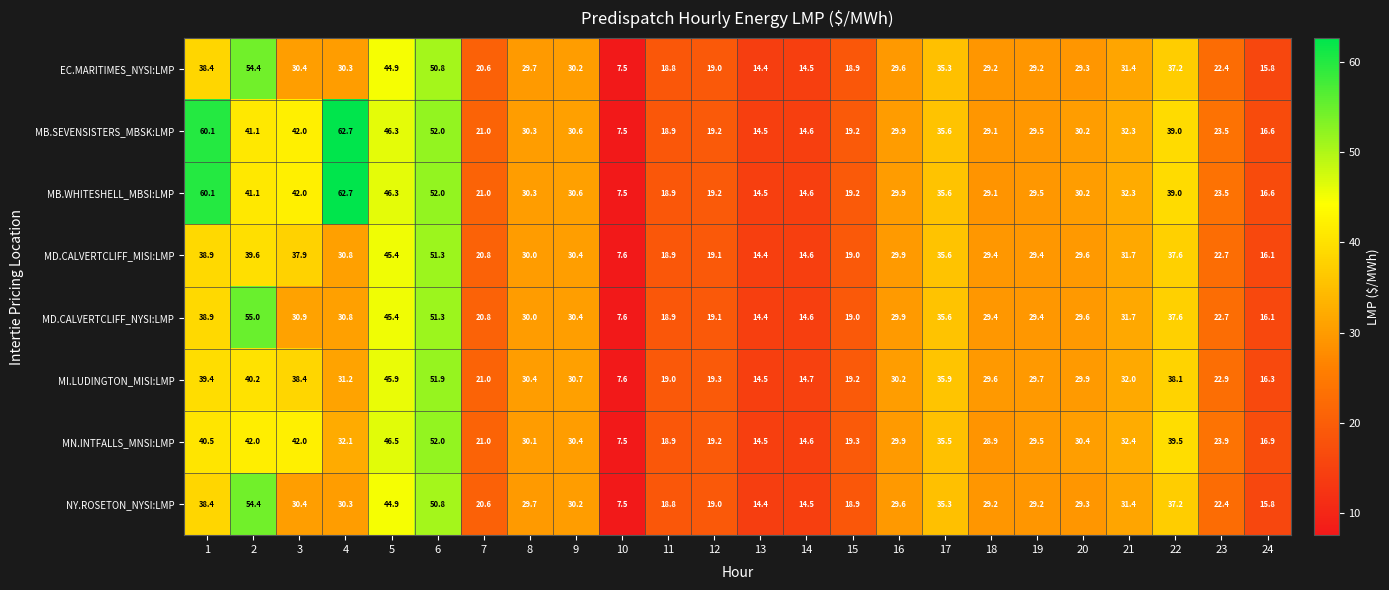

What is the difference between the highest and lowest values at 18?

0.7